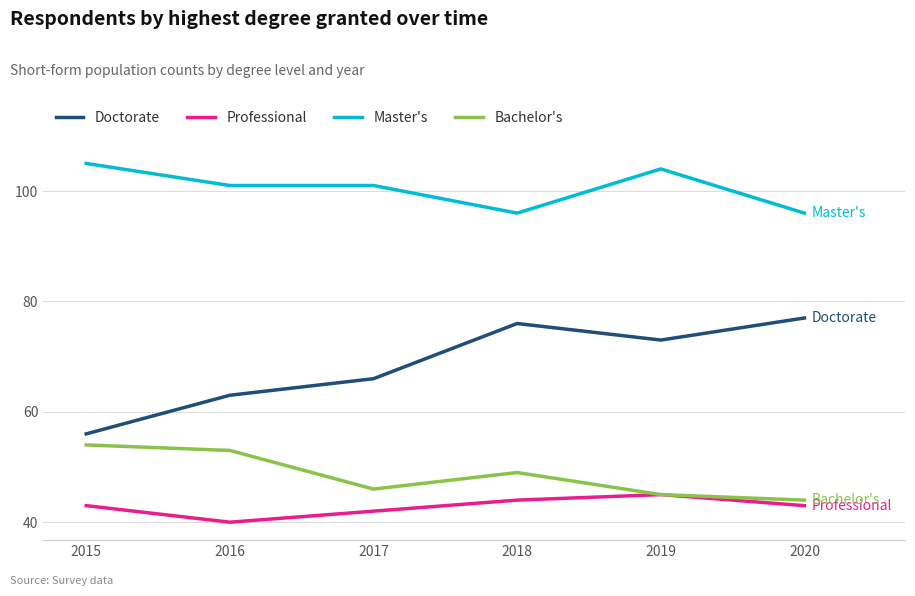

Is the value of Bachelor's at 2016 greater than the value of Professional at 2016?

Yes